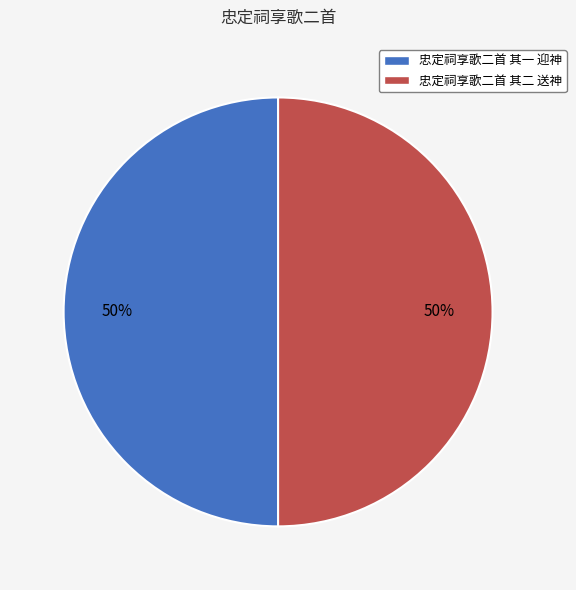

How many slices are in this pie chart?

2